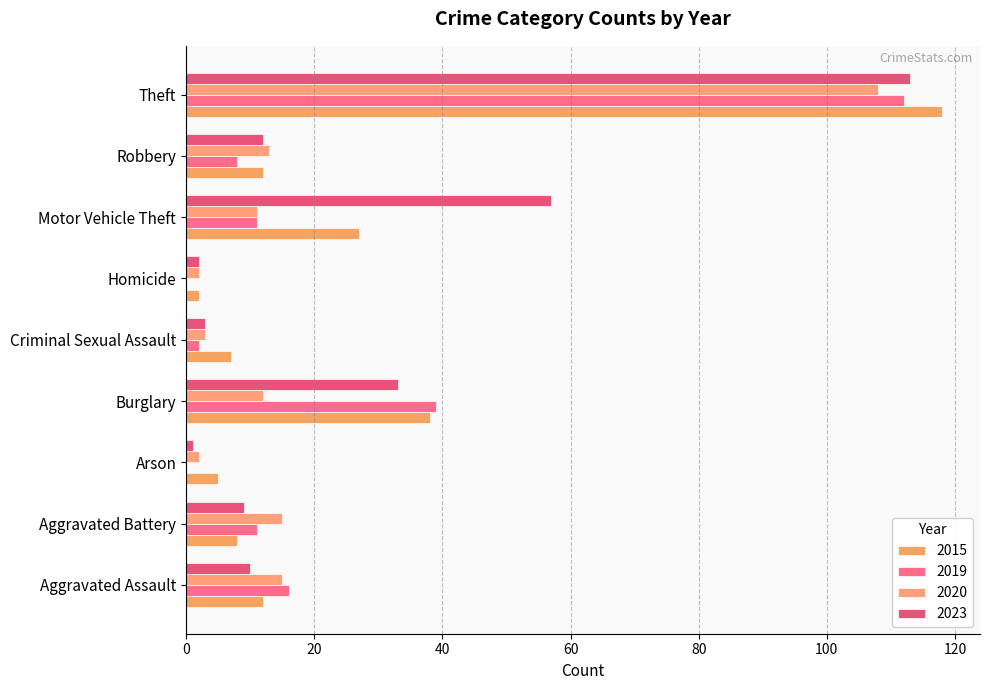

Count the number of data series in this chart.

4